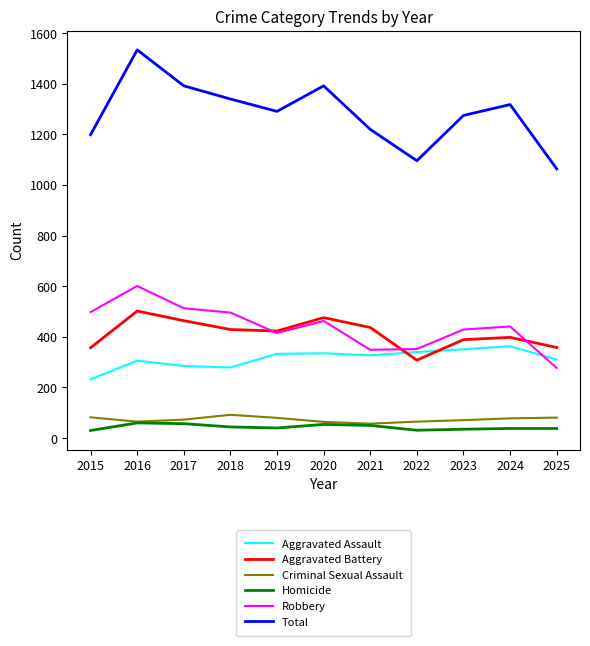

What is the maximum value for Aggravated Battery?

502